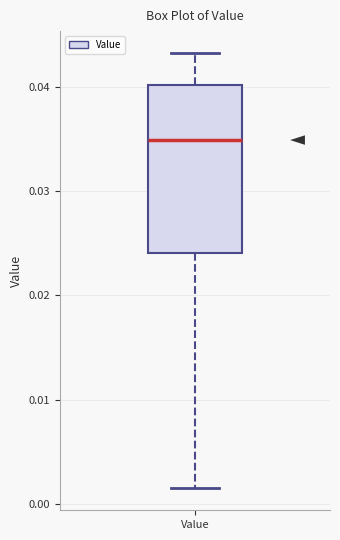

Read this box plot against the y-axis: the position of the median line, the range covered by the box, and the ends of both whiskers. The values are not printed on the chart, so give them approximately, as read against the axis.

median 0.035, box 0.024 to 0.040, whiskers 0.001 to 0.043